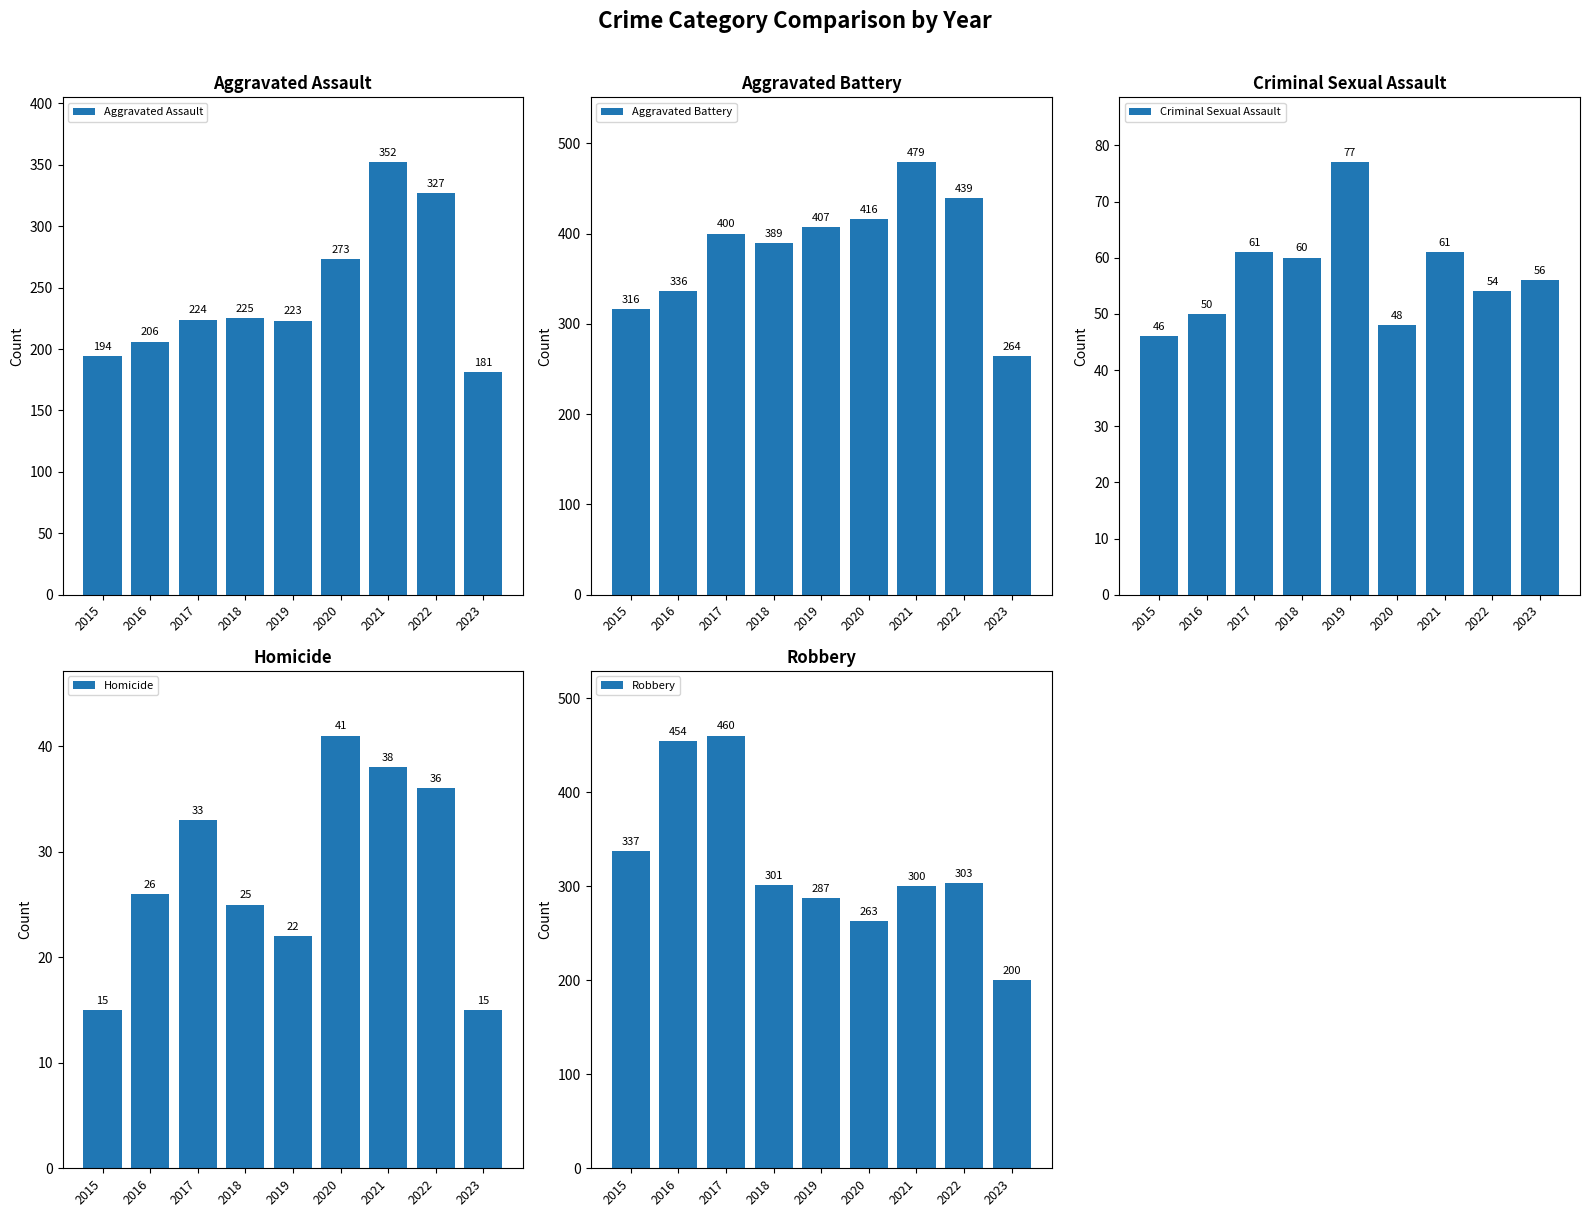

What is the lowest value of the Criminal Sexual Assault series?

46